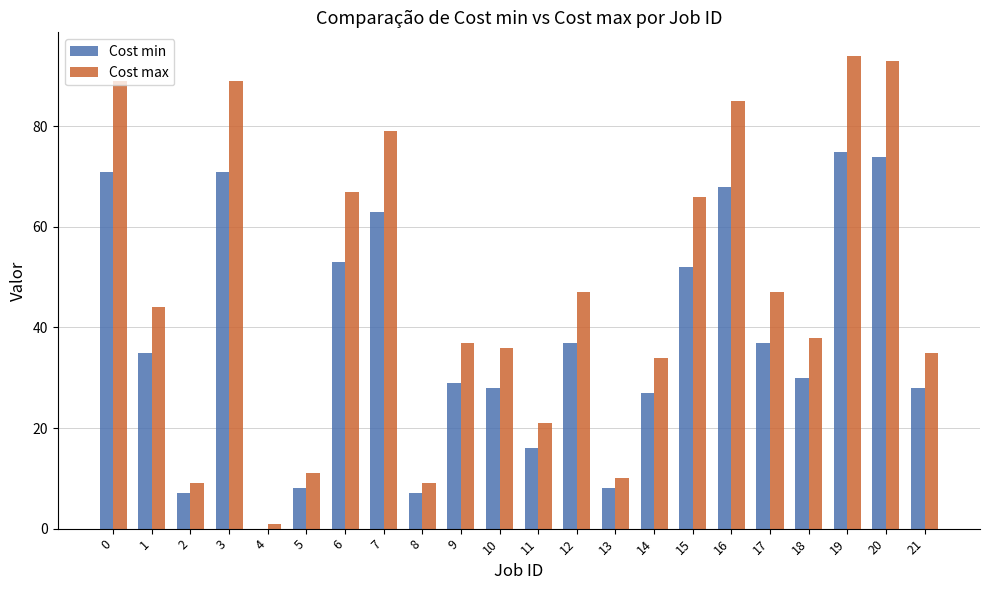

Which series has the largest total across all categories?

Cost max